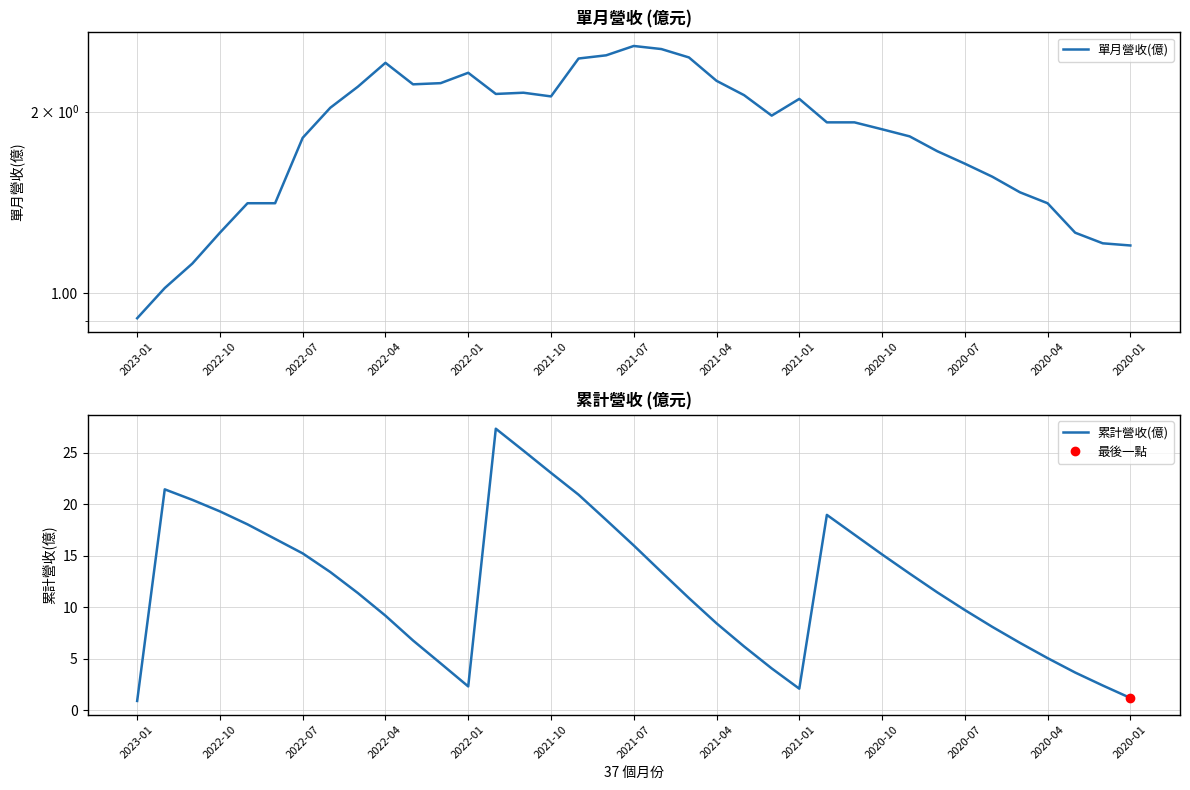

Rank the series by their maximum value, from lowest to highest.

單月營收(億), 累計營收(億)